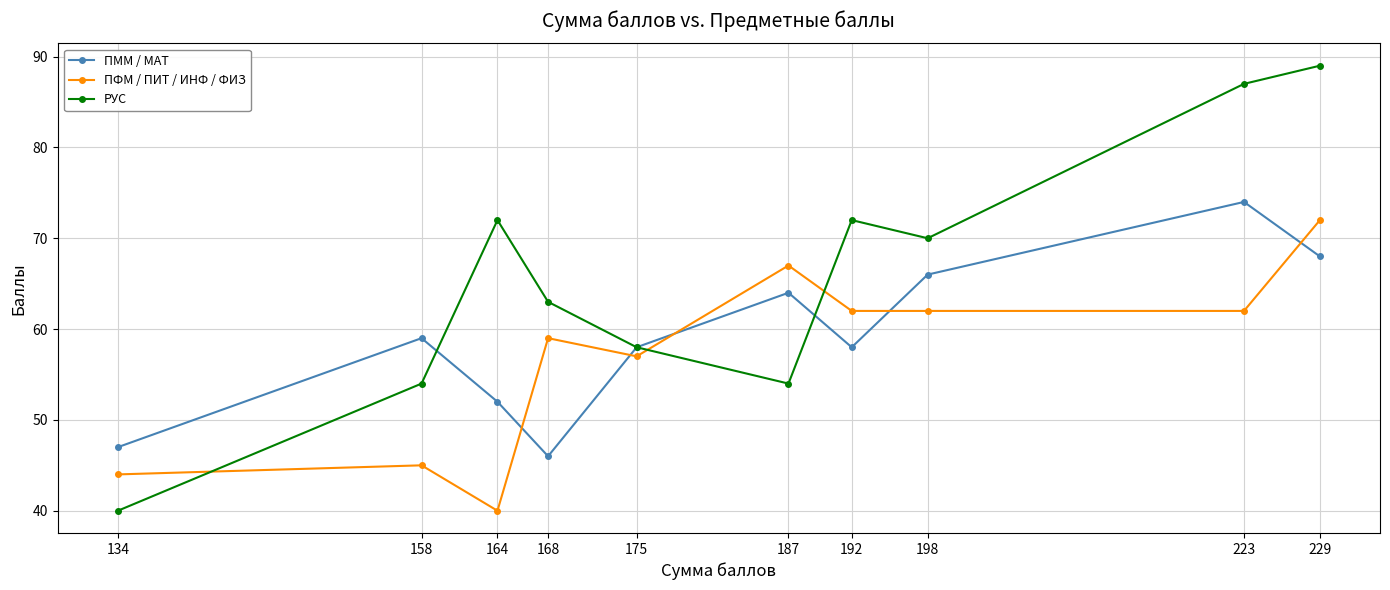

Between 175 and 192, which series saw the biggest shift?

РУС